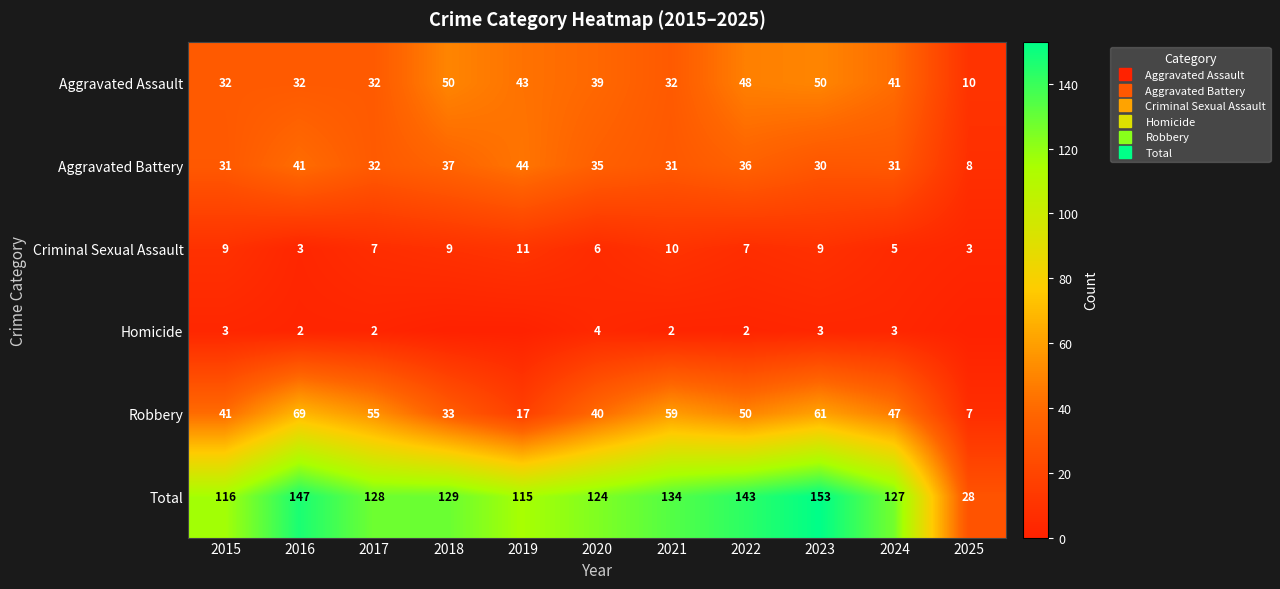

Is it true that Aggravated Assault equals 72 at 2023?

False